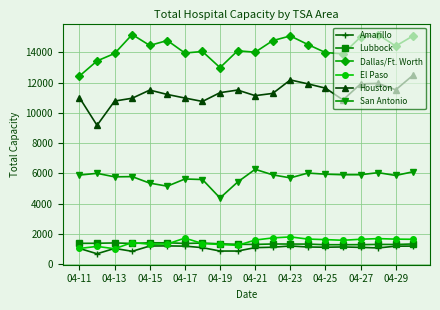

At how many categories does at least one series exceed 7932?

20